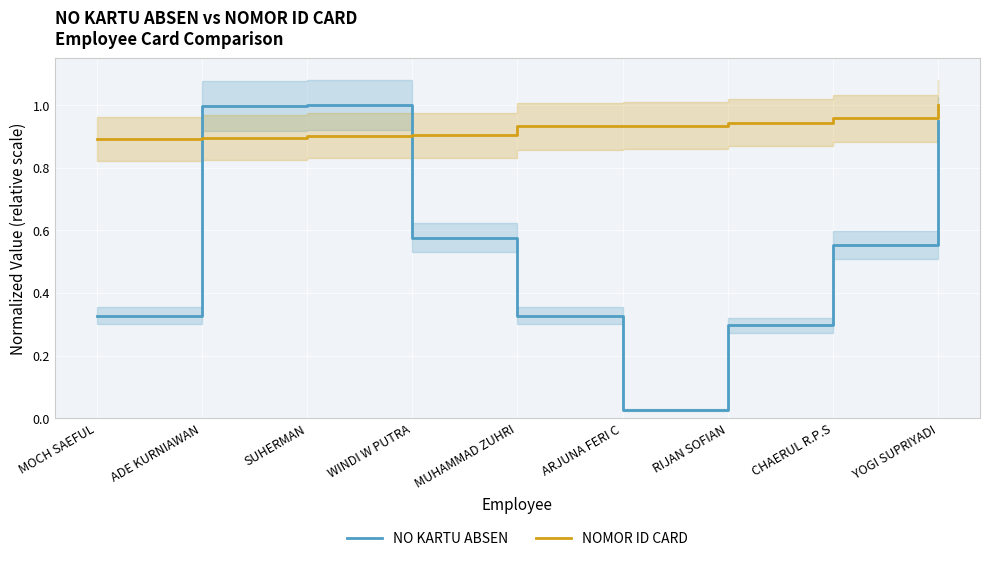

Which series has the largest total across all categories?

NOMOR ID CARD